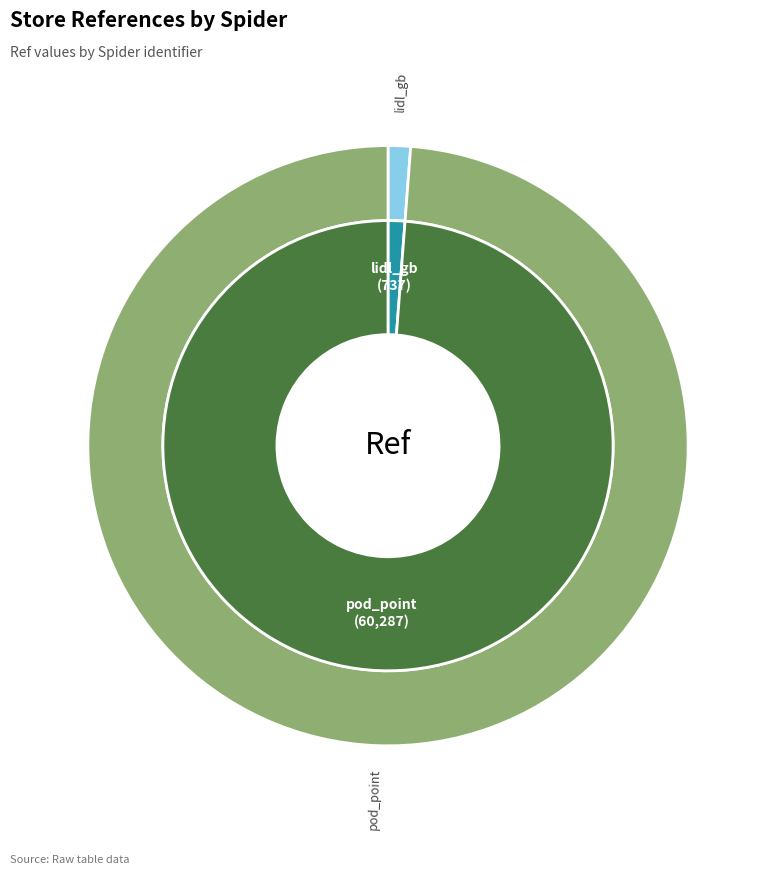

What is the change in value from lidl_gb to pod_point?

+59550